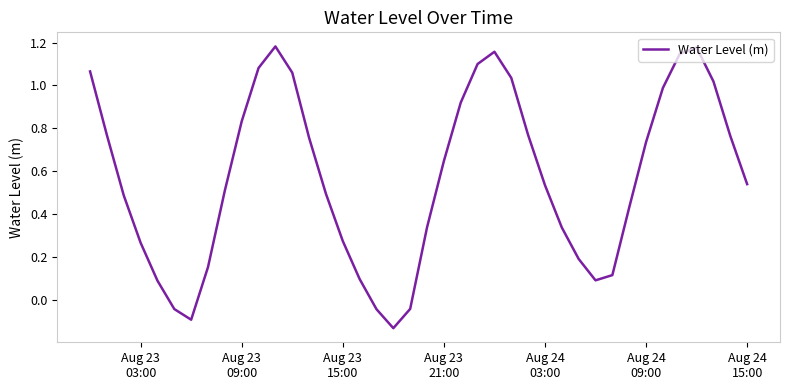

What is the difference between the maximum and minimum values?

1.3